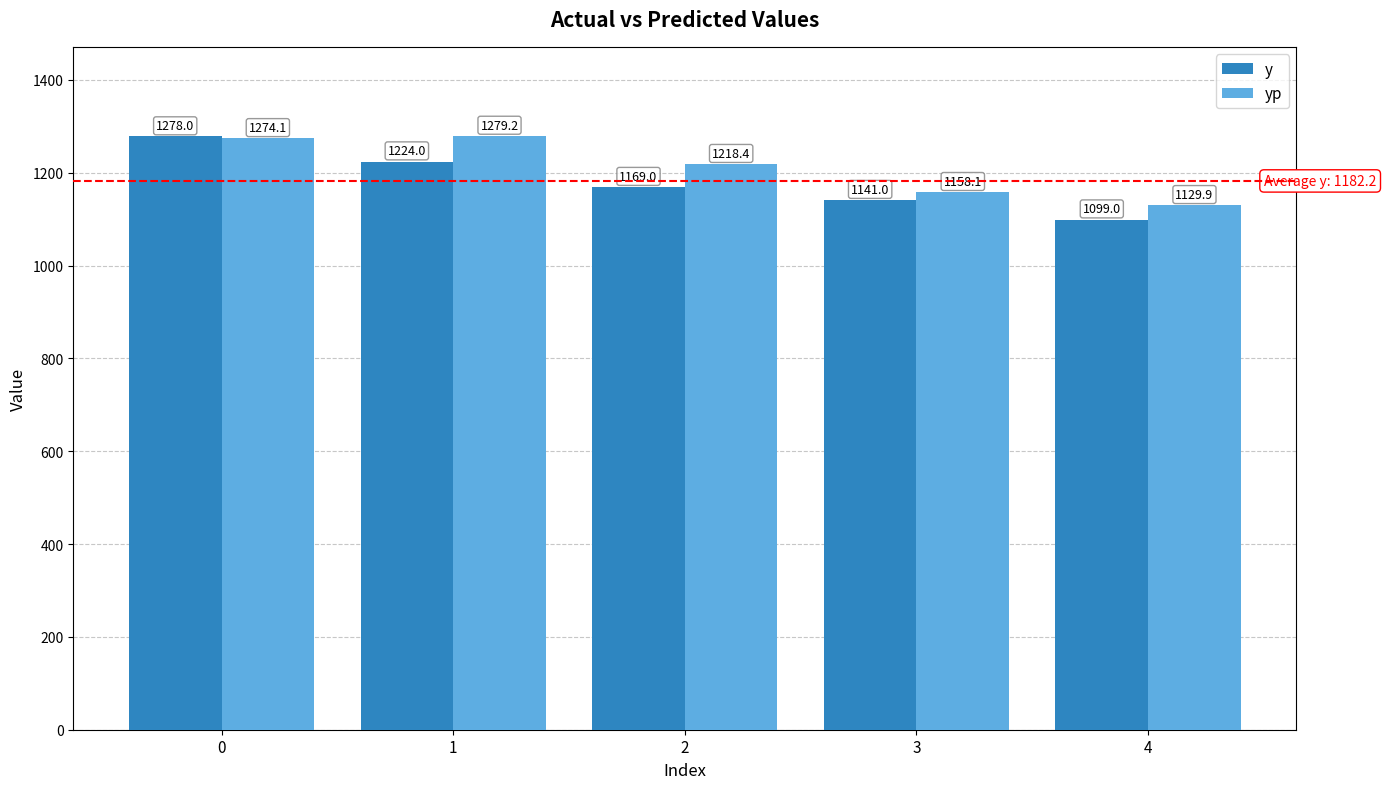

Does the chart contain stacked bars?

No